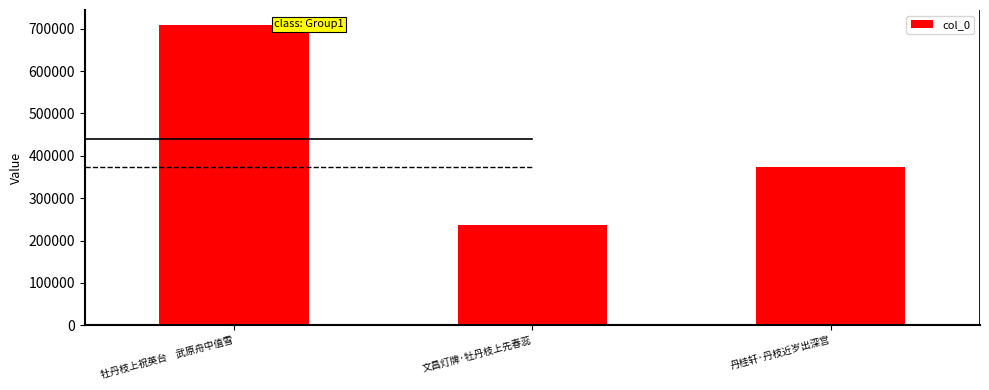

Reading left to right, list all the values displayed in this chart.

708636	237566	373237